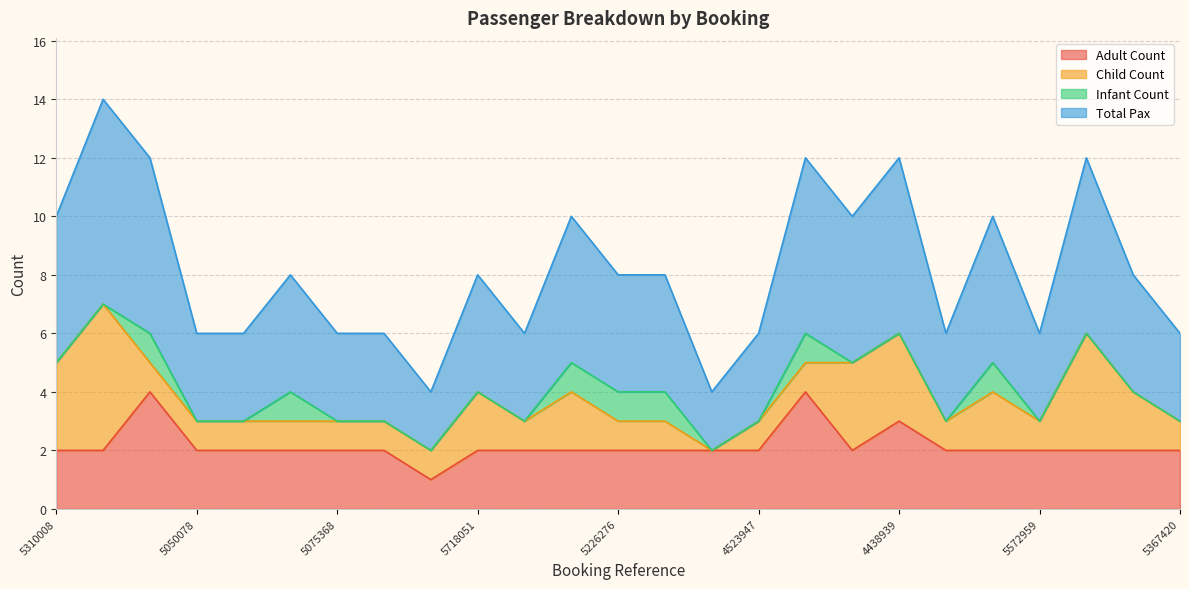

True or false: Total Pax and Adult Count intersect in this chart.

False